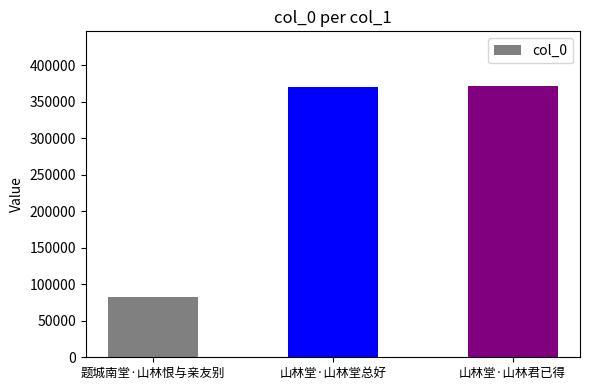

At which category does the chart reach its minimum across all series?

题城南堂·山林恨与亲友别